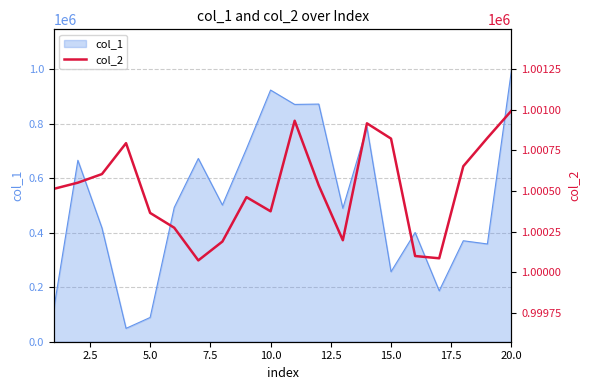

What is the highest value of the col_1 series?

996471